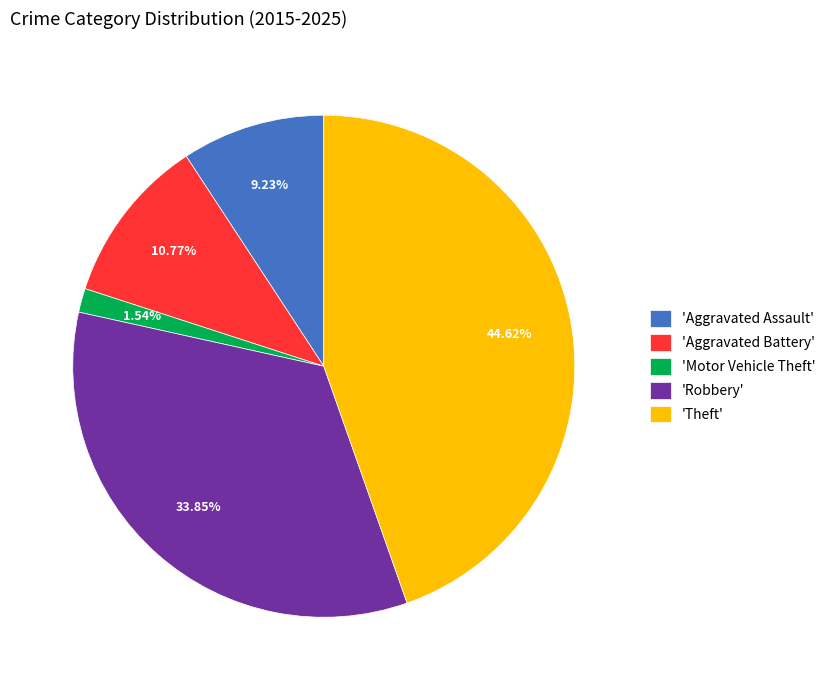

How many slices are in this pie chart?

5